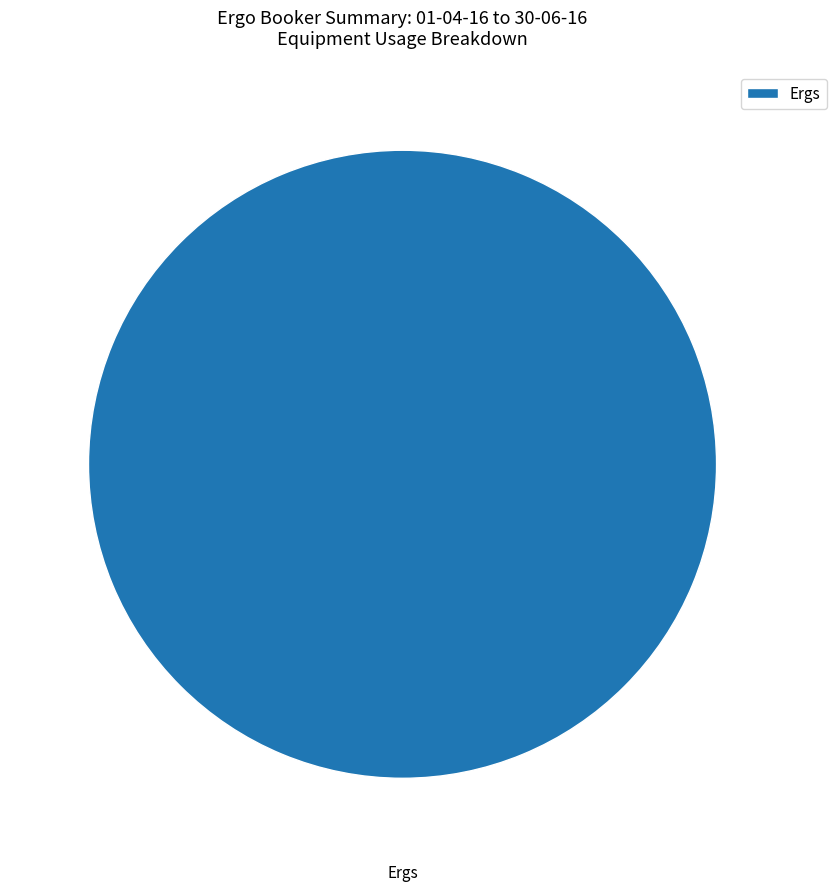

Rank the categories by value from highest to lowest.

Ergs